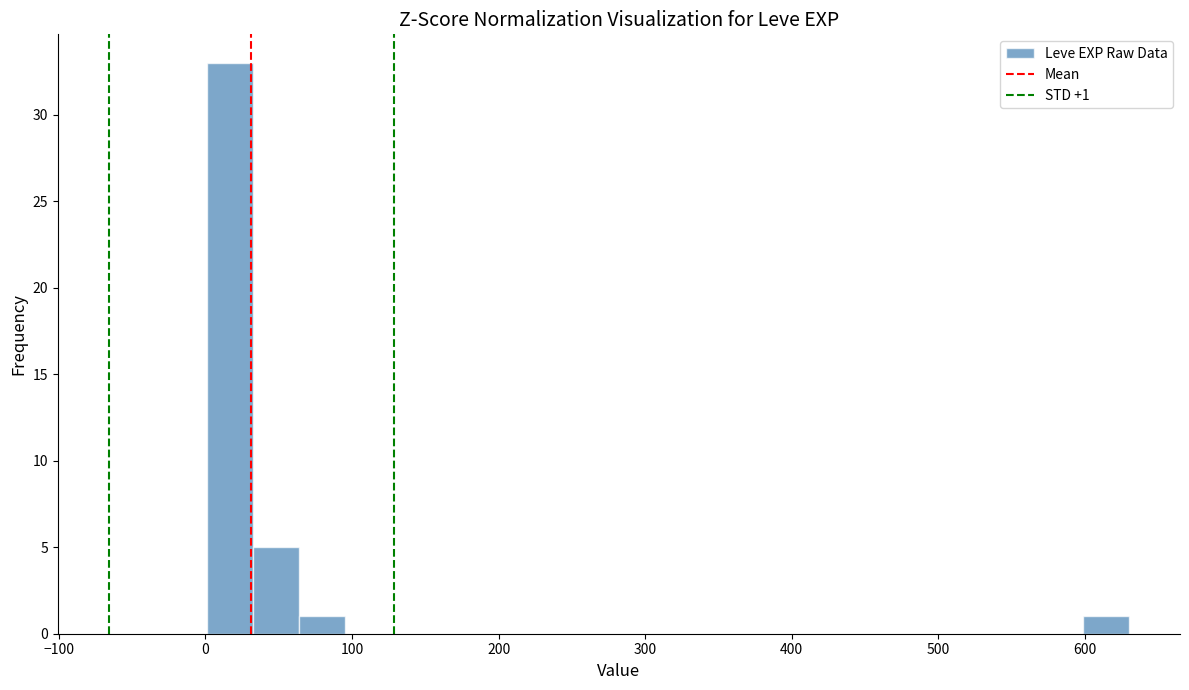

Read against the x-axis, roughly where is the centre of the tallest bar?

20